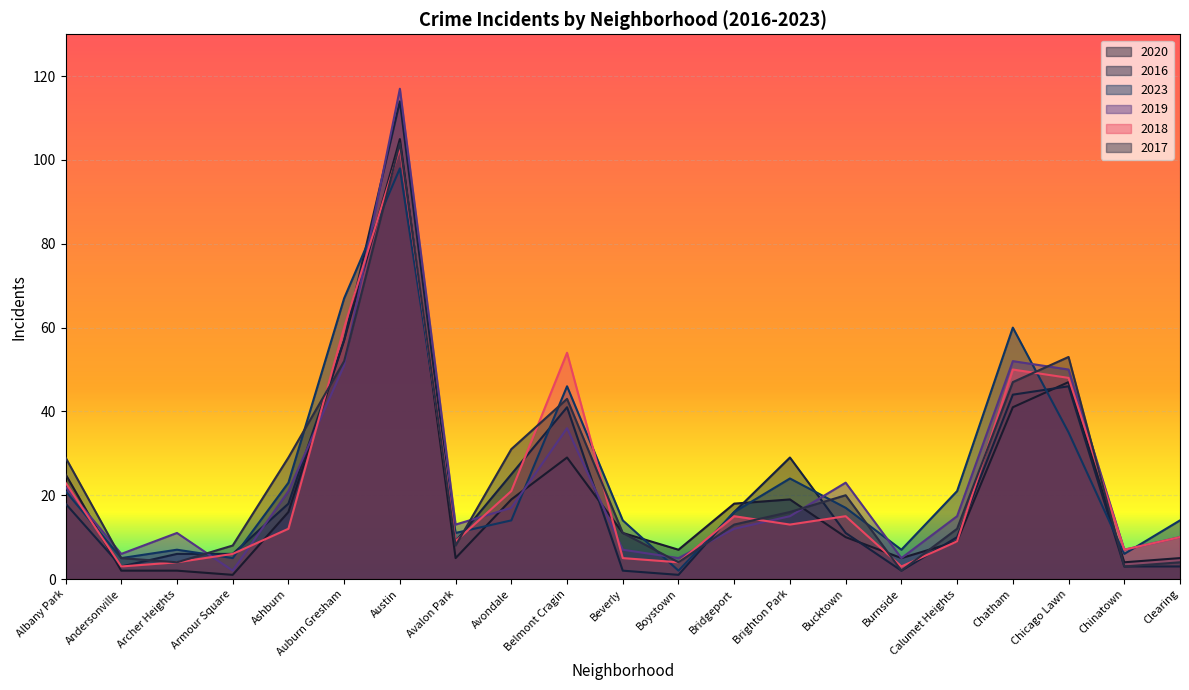

Where is the first local maximum for 2019?

Archer Heights